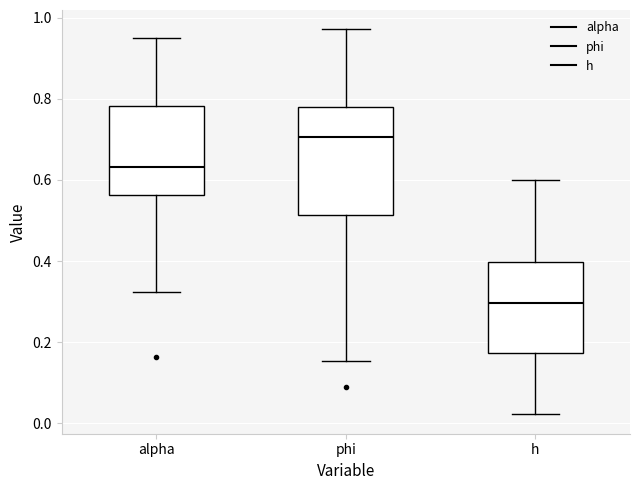

Which box's median line is the highest?

phi